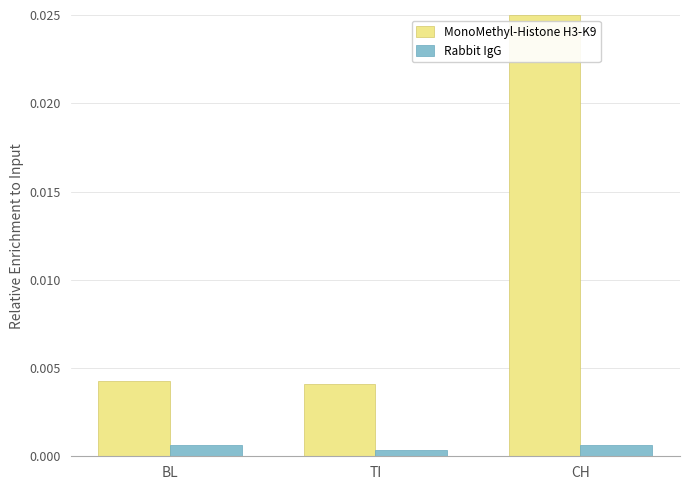

Rank the series by their maximum value, from lowest to highest.

Rabbit IgG, MonoMethyl-Histone H3-K9